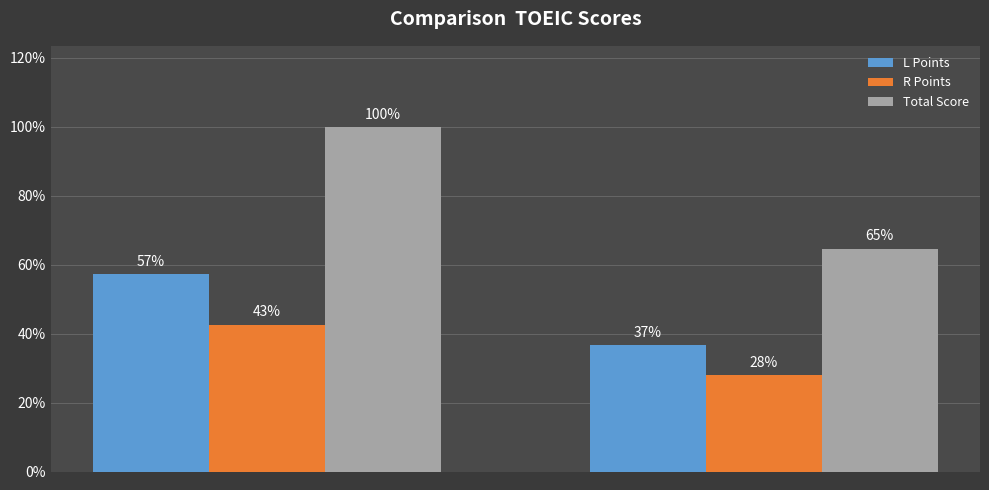

What are all the series names shown in the legend?

L Points, R Points, Total Score